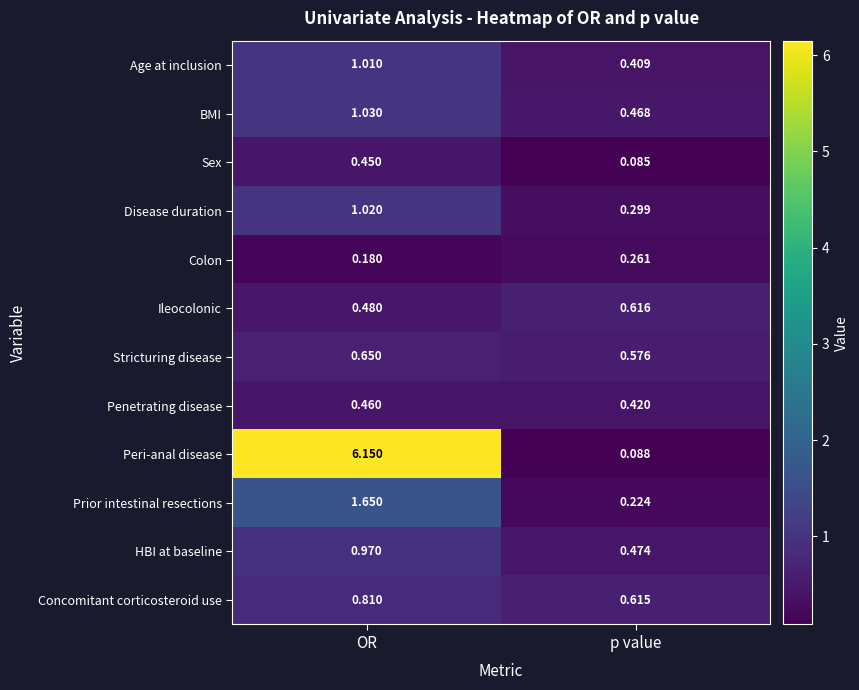

Which series has the largest range (max minus min)?

Peri-anal disease